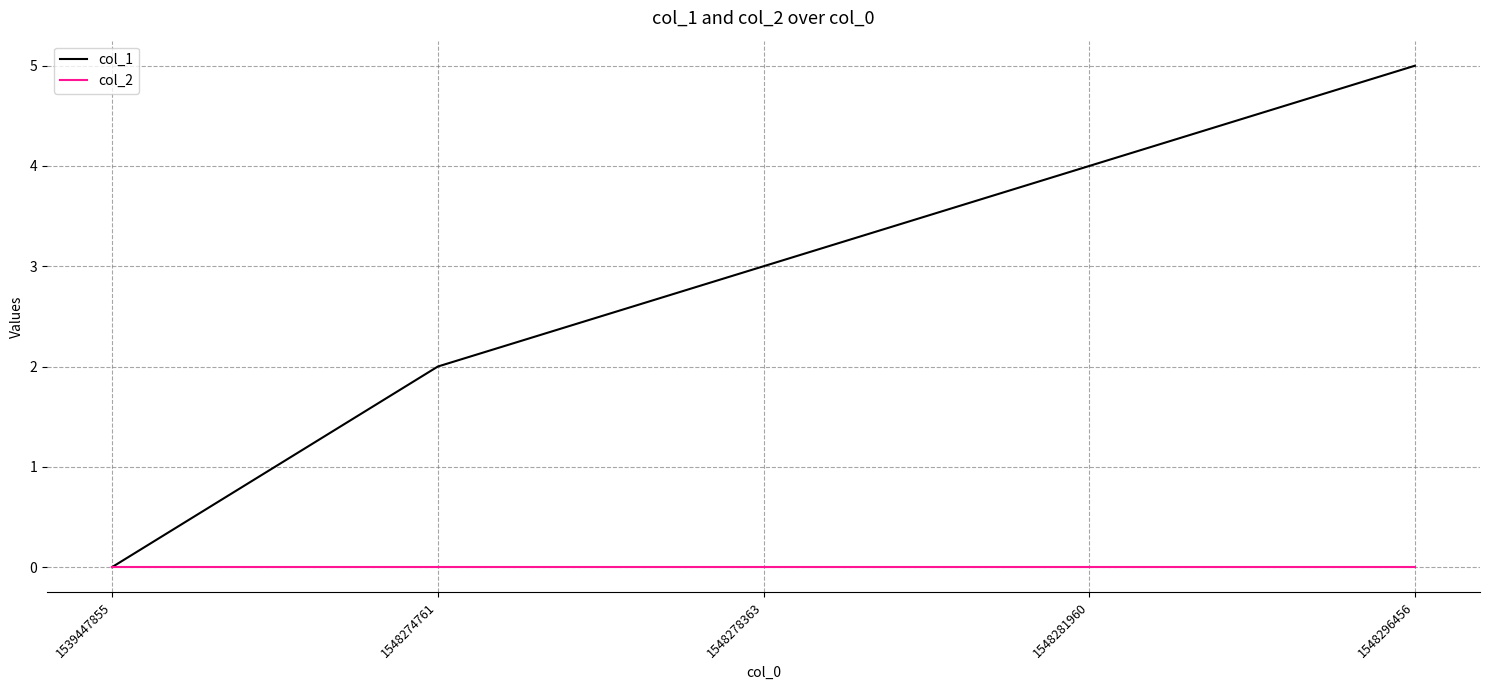

True or false: col_2 has a value of 0 at 1548278363.

True